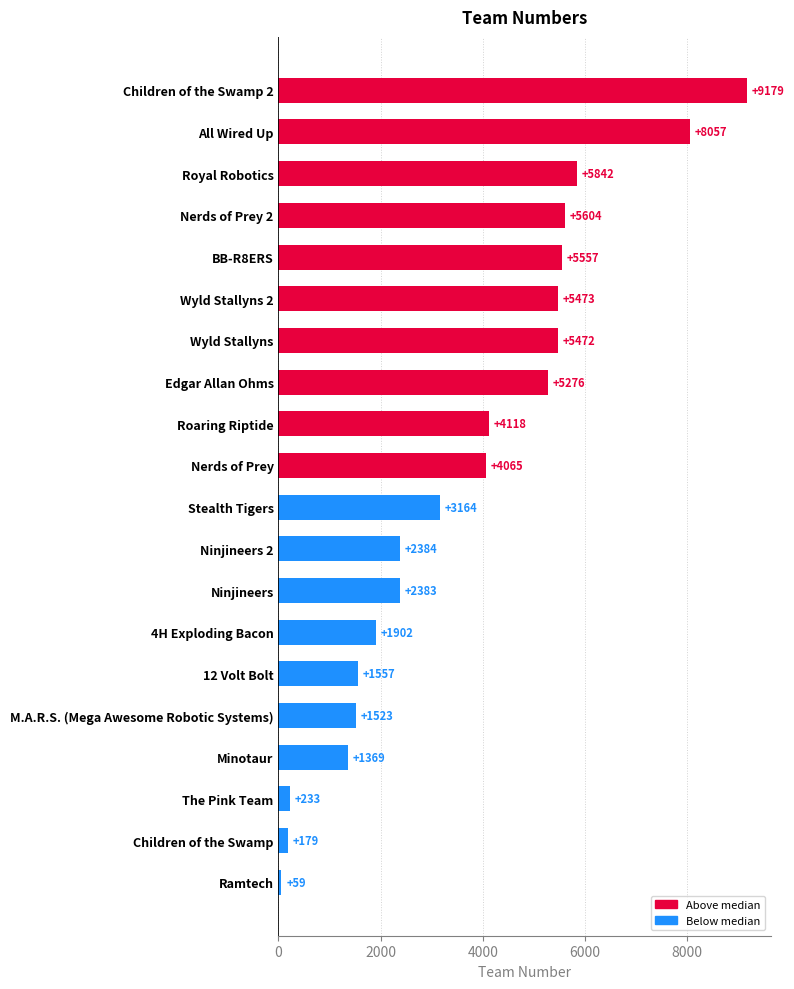

Reading bottom to top, what are all the values shown in this chart?

Ramtech=59	Children of the Swamp=179	The Pink Team=233	Minotaur=1369	M.A.R.S. (Mega Awesome Robotic Systems)=1523	12 Volt Bolt=1557	4H Exploding Bacon=1902	Ninjineers=2383	Ninjineers 2=2384	Stealth Tigers=3164	Nerds of Prey=4065	Roaring Riptide=4118	Edgar Allan Ohms=5276	Wyld Stallyns=5472	Wyld Stallyns 2=5473	BB-R8ERS=5557	Nerds of Prey 2=5604	Royal Robotics=5842	All Wired Up=8057	Children of the Swamp 2=9179